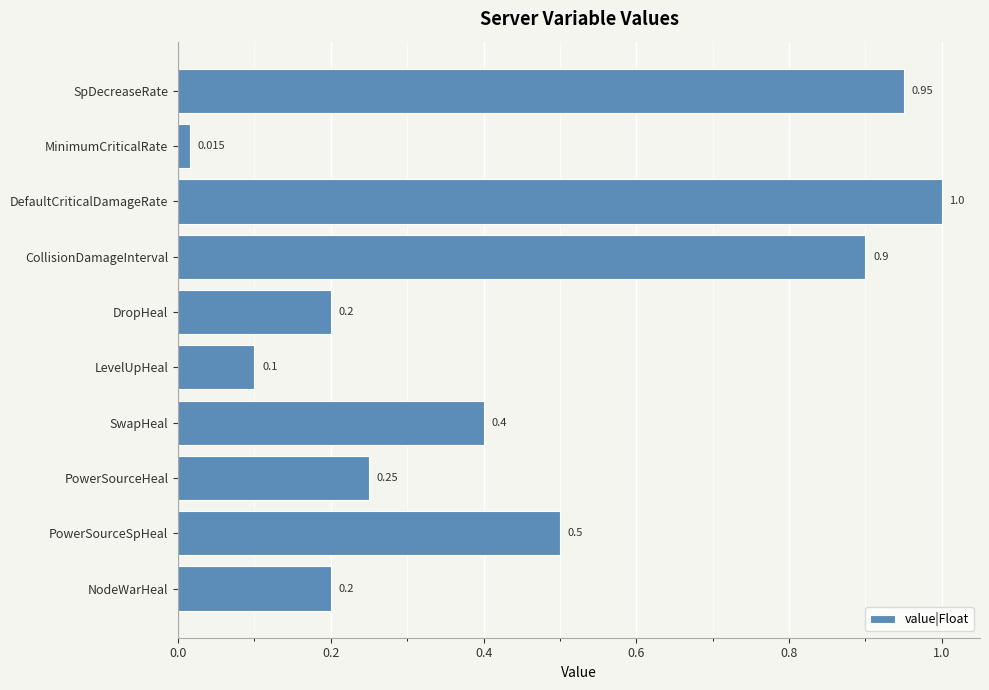

What is the difference between the maximum and minimum values?

1.0